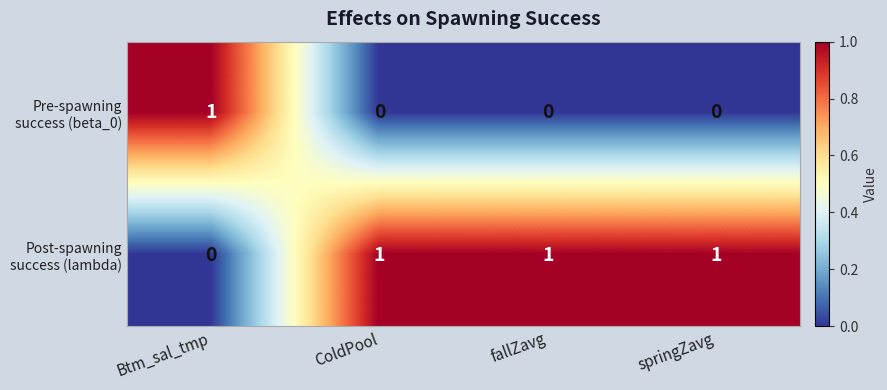

At how many categories does at least one series exceed 0?

4